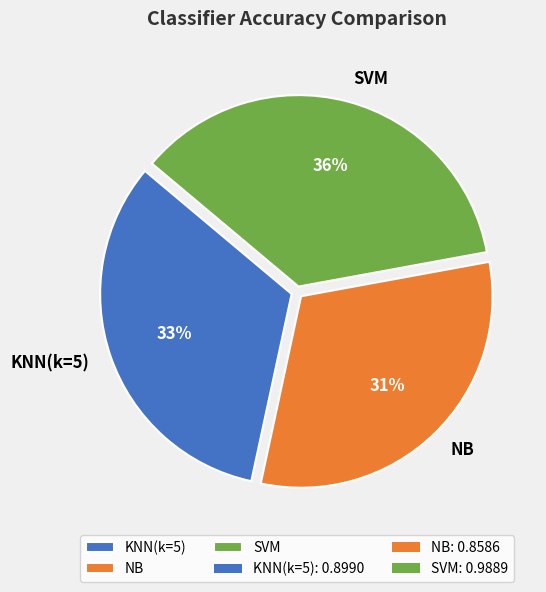

Count the number of slices in the pie.

3